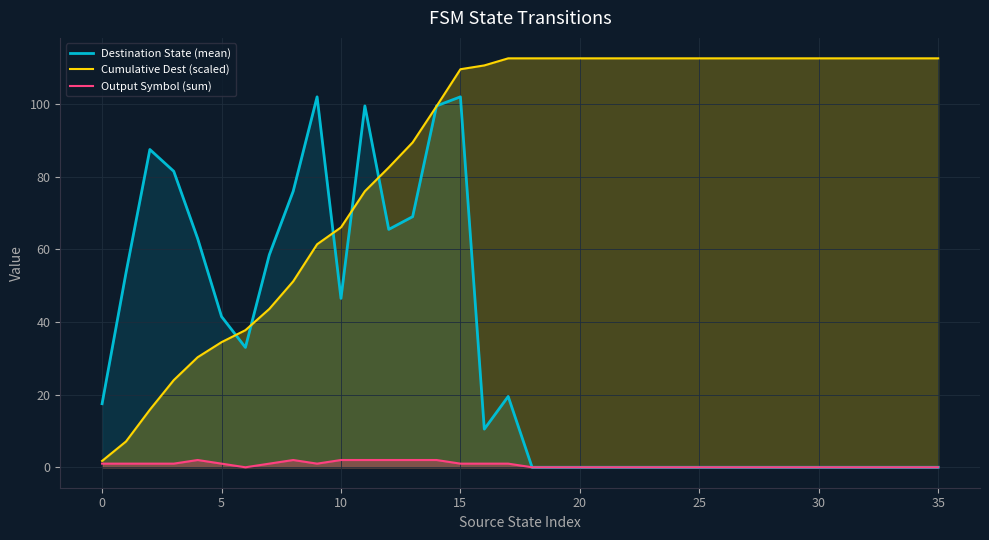

How many lines are shown in the chart?

3